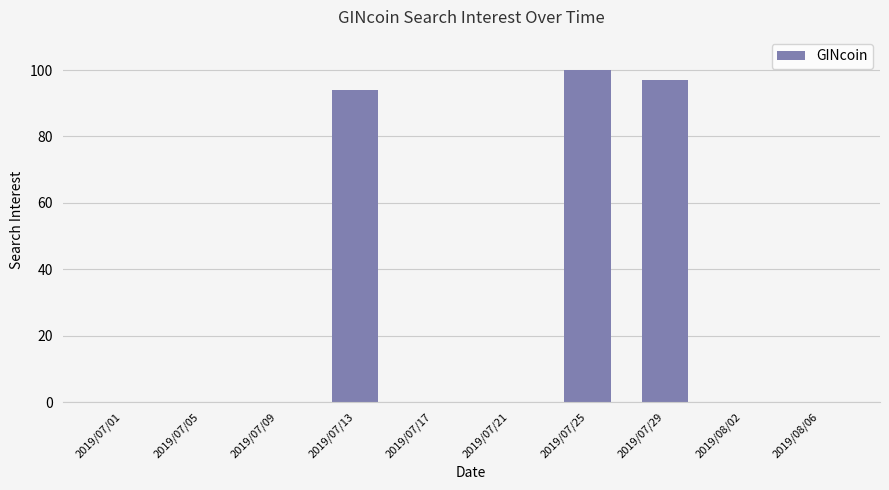

Are the bars horizontal?

No